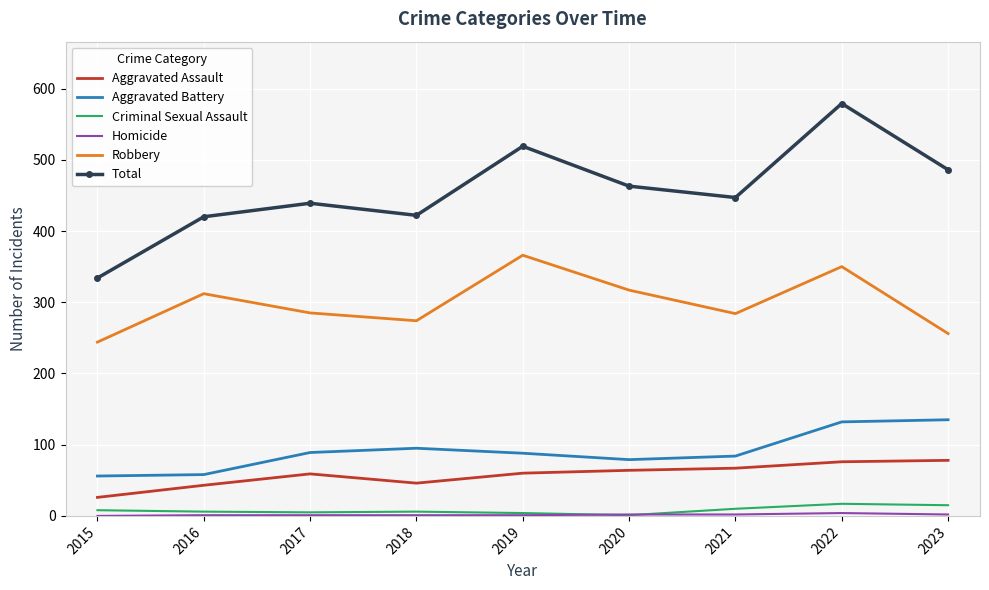

True or false: Criminal Sexual Assault has a value of 8 at 2015.

True